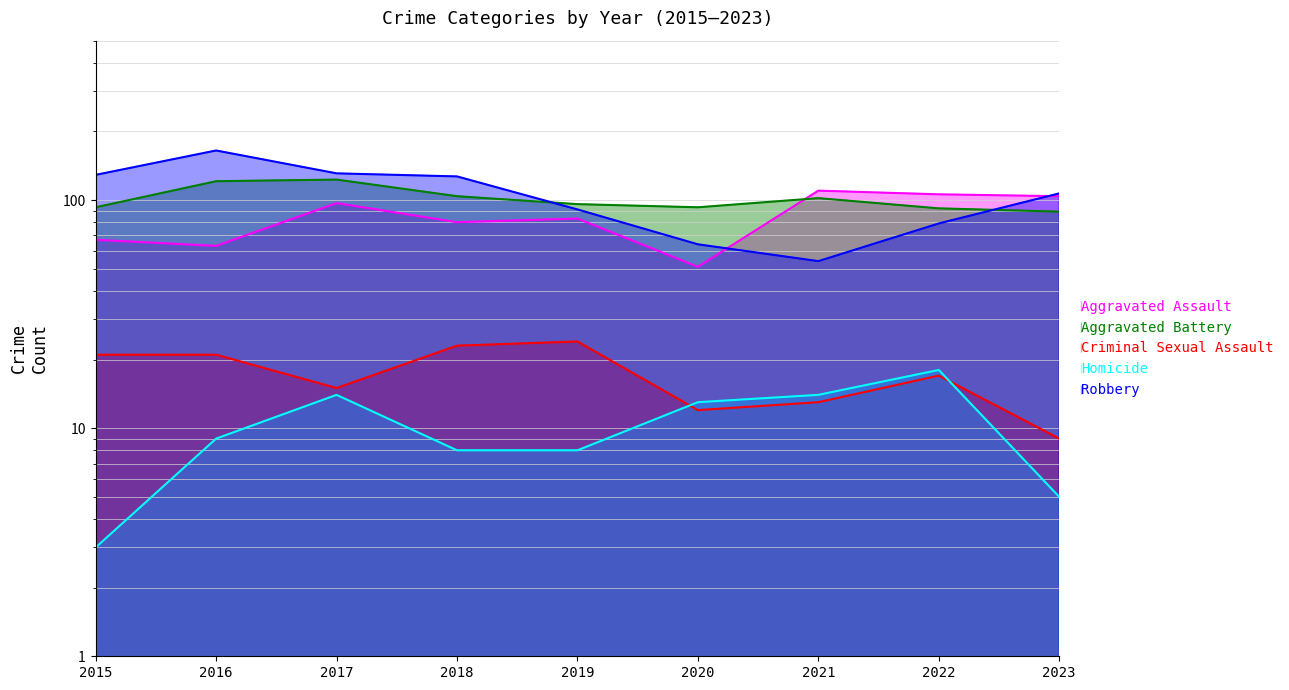

Which series has the widest spread of values?

Robbery